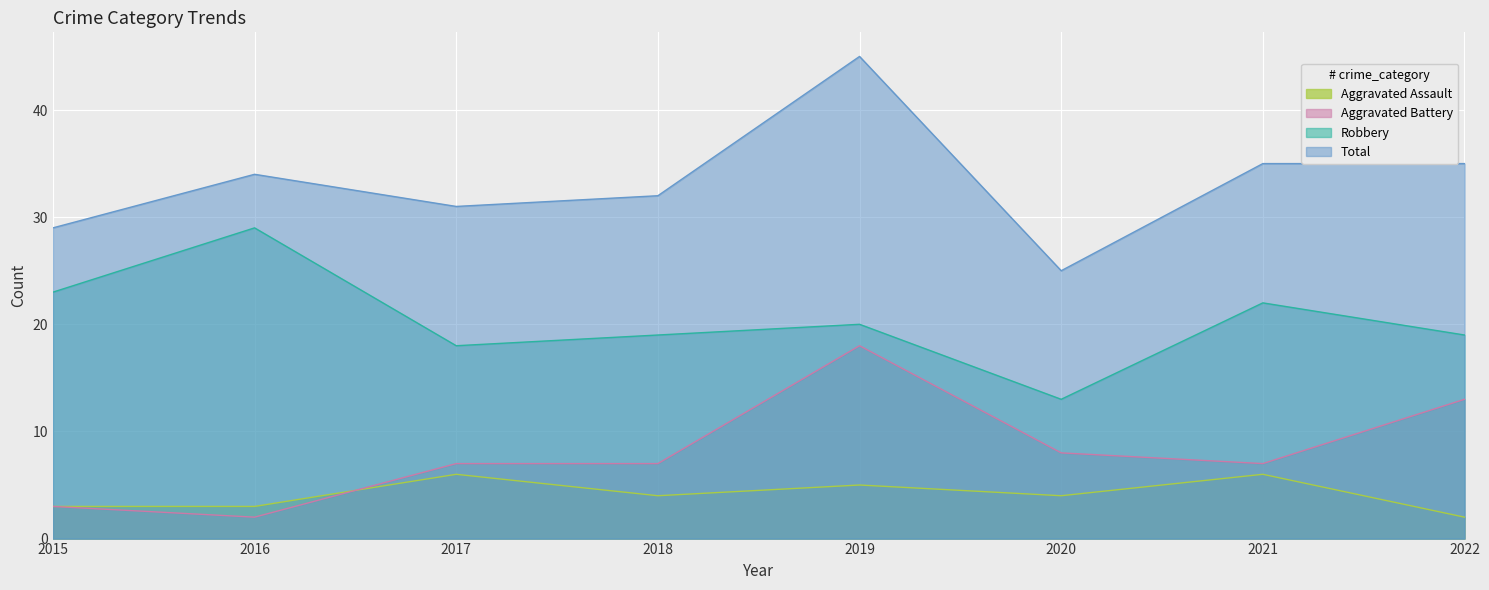

Which series has the widest spread of values?

Total